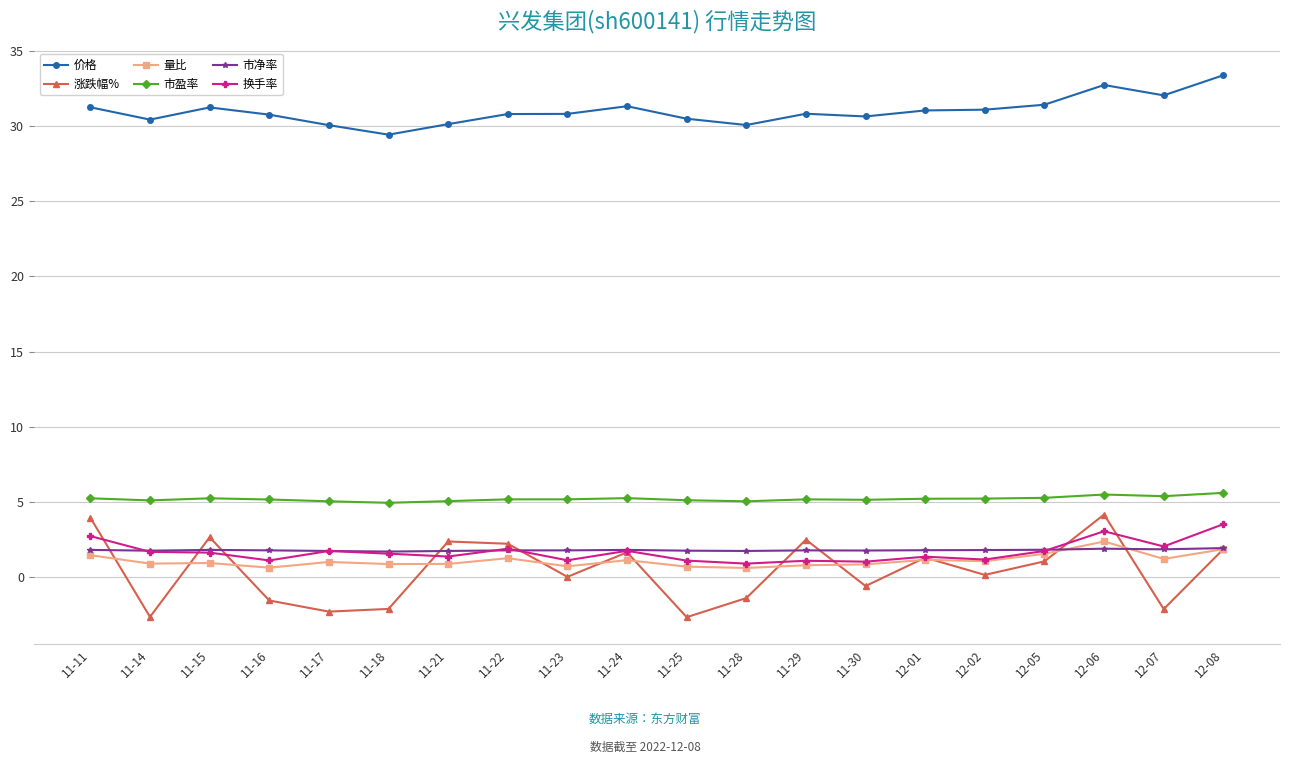

What is the spread (max minus min) of values at 11-14?

33.0